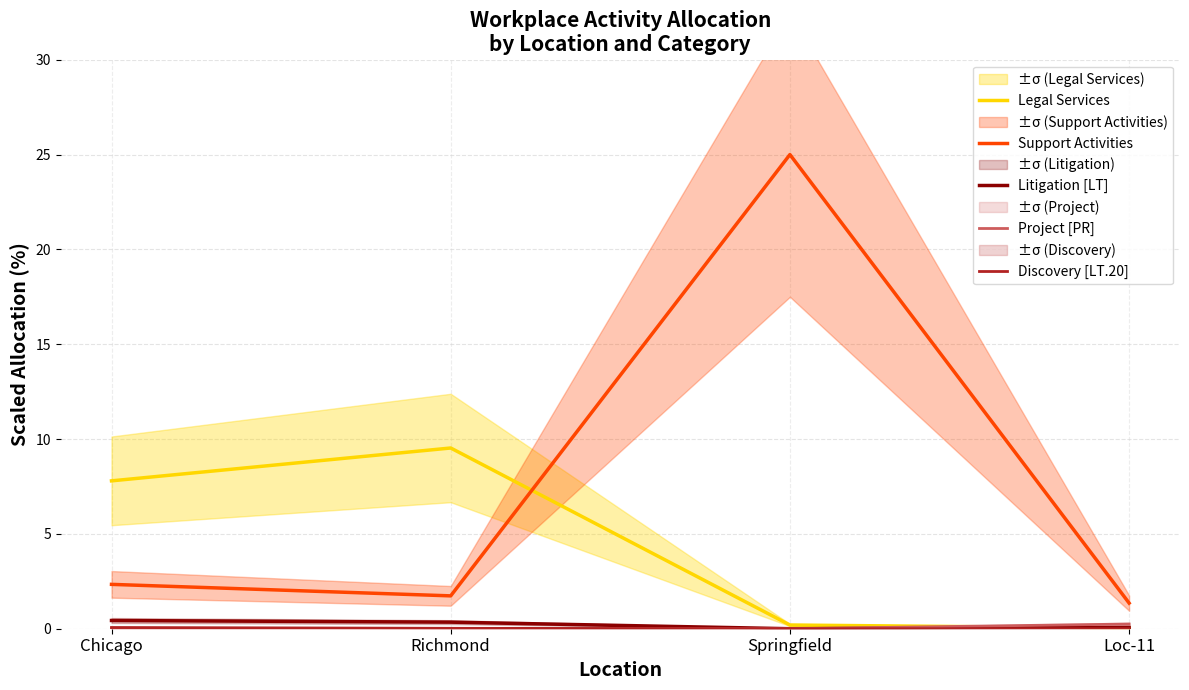

The Discovery [LT.20] series shows -0.0 at Loc-11. True or false?

False